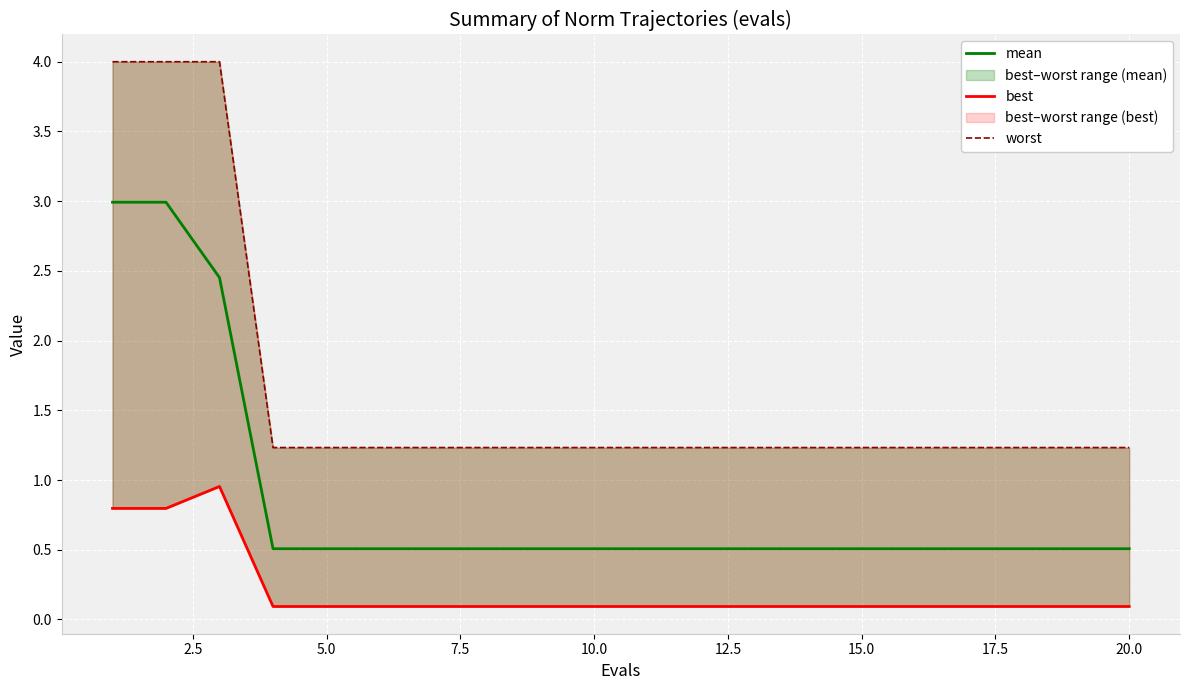

Is this an area chart (filled region under the line)?

No